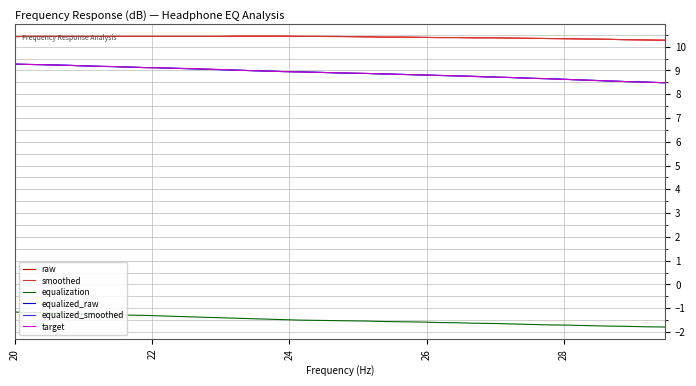

What is the maximum value for equalization?

-1.2